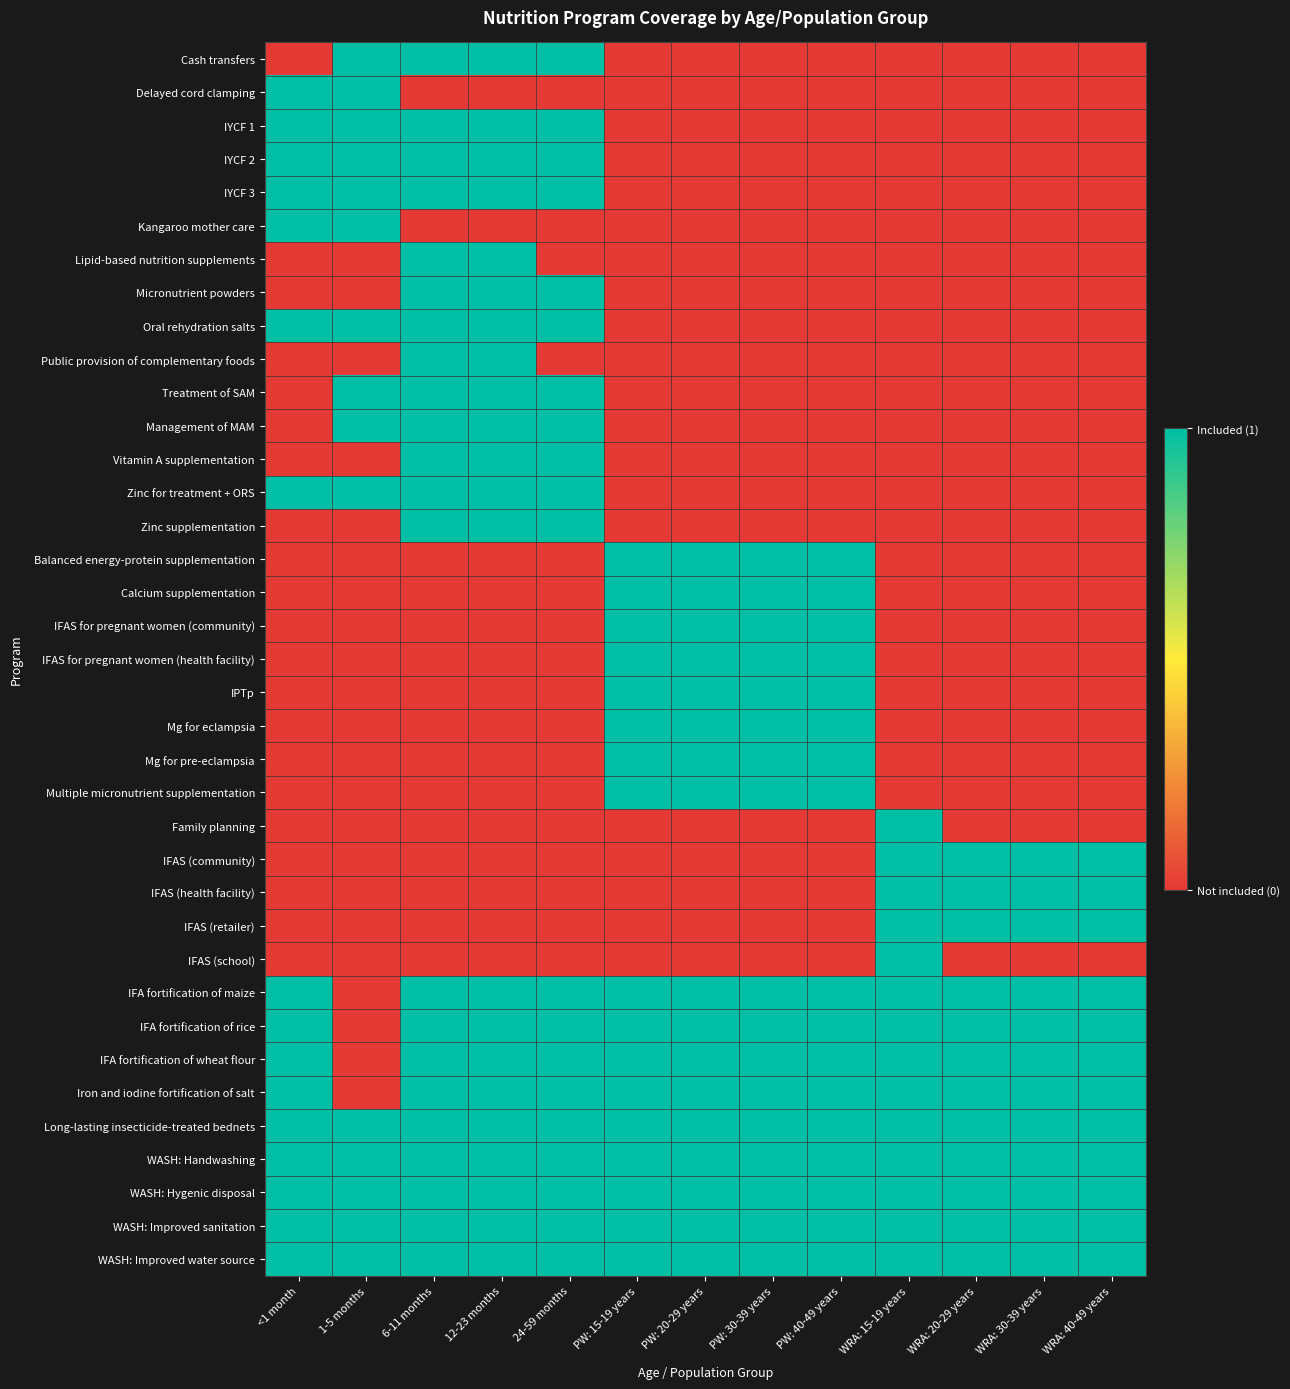

Reading left to right, transcribe all the data shown in this chart.

Cash transfers: <1 month=0	1-5 months=1	6-11 months=1	12-23 months=1	24-59 months=1	PW: 15-19 years=0	PW: 20-29 years=0	PW: 30-39 years=0	PW: 40-49 years=0	WRA: 15-19 years=0	WRA: 20-29 years=0	WRA: 30-39 years=0	WRA: 40-49 years=0
Delayed cord clamping: <1 month=1	1-5 months=1	6-11 months=0	12-23 months=0	24-59 months=0	PW: 15-19 years=0	PW: 20-29 years=0	PW: 30-39 years=0	PW: 40-49 years=0	WRA: 15-19 years=0	WRA: 20-29 years=0	WRA: 30-39 years=0	WRA: 40-49 years=0
IYCF 1: <1 month=1	1-5 months=1	6-11 months=1	12-23 months=1	24-59 months=1	PW: 15-19 years=0	PW: 20-29 years=0	PW: 30-39 years=0	PW: 40-49 years=0	WRA: 15-19 years=0	WRA: 20-29 years=0	WRA: 30-39 years=0	WRA: 40-49 years=0
IYCF 2: <1 month=1	1-5 months=1	6-11 months=1	12-23 months=1	24-59 months=1	PW: 15-19 years=0	PW: 20-29 years=0	PW: 30-39 years=0	PW: 40-49 years=0	WRA: 15-19 years=0	WRA: 20-29 years=0	WRA: 30-39 years=0	WRA: 40-49 years=0
IYCF 3: <1 month=1	1-5 months=1	6-11 months=1	12-23 months=1	24-59 months=1	PW: 15-19 years=0	PW: 20-29 years=0	PW: 30-39 years=0	PW: 40-49 years=0	WRA: 15-19 years=0	WRA: 20-29 years=0	WRA: 30-39 years=0	WRA: 40-49 years=0
Kangaroo mother care: <1 month=1	1-5 months=1	6-11 months=0	12-23 months=0	24-59 months=0	PW: 15-19 years=0	PW: 20-29 years=0	PW: 30-39 years=0	PW: 40-49 years=0	WRA: 15-19 years=0	WRA: 20-29 years=0	WRA: 30-39 years=0	WRA: 40-49 years=0
Lipid-based nutrition supplements: <1 month=0	1-5 months=0	6-11 months=1	12-23 months=1	24-59 months=0	PW: 15-19 years=0	PW: 20-29 years=0	PW: 30-39 years=0	PW: 40-49 years=0	WRA: 15-19 years=0	WRA: 20-29 years=0	WRA: 30-39 years=0	WRA: 40-49 years=0
Micronutrient powders: <1 month=0	1-5 months=0	6-11 months=1	12-23 months=1	24-59 months=1	PW: 15-19 years=0	PW: 20-29 years=0	PW: 30-39 years=0	PW: 40-49 years=0	WRA: 15-19 years=0	WRA: 20-29 years=0	WRA: 30-39 years=0	WRA: 40-49 years=0
Oral rehydration salts: <1 month=1	1-5 months=1	6-11 months=1	12-23 months=1	24-59 months=1	PW: 15-19 years=0	PW: 20-29 years=0	PW: 30-39 years=0	PW: 40-49 years=0	WRA: 15-19 years=0	WRA: 20-29 years=0	WRA: 30-39 years=0	WRA: 40-49 years=0
Public provision of complementary foods: <1 month=0	1-5 months=0	6-11 months=1	12-23 months=1	24-59 months=0	PW: 15-19 years=0	PW: 20-29 years=0	PW: 30-39 years=0	PW: 40-49 years=0	WRA: 15-19 years=0	WRA: 20-29 years=0	WRA: 30-39 years=0	WRA: 40-49 years=0
Treatment of SAM: <1 month=0	1-5 months=1	6-11 months=1	12-23 months=1	24-59 months=1	PW: 15-19 years=0	PW: 20-29 years=0	PW: 30-39 years=0	PW: 40-49 years=0	WRA: 15-19 years=0	WRA: 20-29 years=0	WRA: 30-39 years=0	WRA: 40-49 years=0
Management of MAM: <1 month=0	1-5 months=1	6-11 months=1	12-23 months=1	24-59 months=1	PW: 15-19 years=0	PW: 20-29 years=0	PW: 30-39 years=0	PW: 40-49 years=0	WRA: 15-19 years=0	WRA: 20-29 years=0	WRA: 30-39 years=0	WRA: 40-49 years=0
Vitamin A supplementation: <1 month=0	1-5 months=0	6-11 months=1	12-23 months=1	24-59 months=1	PW: 15-19 years=0	PW: 20-29 years=0	PW: 30-39 years=0	PW: 40-49 years=0	WRA: 15-19 years=0	WRA: 20-29 years=0	WRA: 30-39 years=0	WRA: 40-49 years=0
Zinc for treatment + ORS: <1 month=1	1-5 months=1	6-11 months=1	12-23 months=1	24-59 months=1	PW: 15-19 years=0	PW: 20-29 years=0	PW: 30-39 years=0	PW: 40-49 years=0	WRA: 15-19 years=0	WRA: 20-29 years=0	WRA: 30-39 years=0	WRA: 40-49 years=0
Zinc supplementation: <1 month=0	1-5 months=0	6-11 months=1	12-23 months=1	24-59 months=1	PW: 15-19 years=0	PW: 20-29 years=0	PW: 30-39 years=0	PW: 40-49 years=0	WRA: 15-19 years=0	WRA: 20-29 years=0	WRA: 30-39 years=0	WRA: 40-49 years=0
Balanced energy-protein supplementation: <1 month=0	1-5 months=0	6-11 months=0	12-23 months=0	24-59 months=0	PW: 15-19 years=1	PW: 20-29 years=1	PW: 30-39 years=1	PW: 40-49 years=1	WRA: 15-19 years=0	WRA: 20-29 years=0	WRA: 30-39 years=0	WRA: 40-49 years=0
Calcium supplementation: <1 month=0	1-5 months=0	6-11 months=0	12-23 months=0	24-59 months=0	PW: 15-19 years=1	PW: 20-29 years=1	PW: 30-39 years=1	PW: 40-49 years=1	WRA: 15-19 years=0	WRA: 20-29 years=0	WRA: 30-39 years=0	WRA: 40-49 years=0
IFAS for pregnant women (community): <1 month=0	1-5 months=0	6-11 months=0	12-23 months=0	24-59 months=0	PW: 15-19 years=1	PW: 20-29 years=1	PW: 30-39 years=1	PW: 40-49 years=1	WRA: 15-19 years=0	WRA: 20-29 years=0	WRA: 30-39 years=0	WRA: 40-49 years=0
IFAS for pregnant women (health facility): <1 month=0	1-5 months=0	6-11 months=0	12-23 months=0	24-59 months=0	PW: 15-19 years=1	PW: 20-29 years=1	PW: 30-39 years=1	PW: 40-49 years=1	WRA: 15-19 years=0	WRA: 20-29 years=0	WRA: 30-39 years=0	WRA: 40-49 years=0
IPTp: <1 month=0	1-5 months=0	6-11 months=0	12-23 months=0	24-59 months=0	PW: 15-19 years=1	PW: 20-29 years=1	PW: 30-39 years=1	PW: 40-49 years=1	WRA: 15-19 years=0	WRA: 20-29 years=0	WRA: 30-39 years=0	WRA: 40-49 years=0
Mg for eclampsia: <1 month=0	1-5 months=0	6-11 months=0	12-23 months=0	24-59 months=0	PW: 15-19 years=1	PW: 20-29 years=1	PW: 30-39 years=1	PW: 40-49 years=1	WRA: 15-19 years=0	WRA: 20-29 years=0	WRA: 30-39 years=0	WRA: 40-49 years=0
Mg for pre-eclampsia: <1 month=0	1-5 months=0	6-11 months=0	12-23 months=0	24-59 months=0	PW: 15-19 years=1	PW: 20-29 years=1	PW: 30-39 years=1	PW: 40-49 years=1	WRA: 15-19 years=0	WRA: 20-29 years=0	WRA: 30-39 years=0	WRA: 40-49 years=0
Multiple micronutrient supplementation: <1 month=0	1-5 months=0	6-11 months=0	12-23 months=0	24-59 months=0	PW: 15-19 years=1	PW: 20-29 years=1	PW: 30-39 years=1	PW: 40-49 years=1	WRA: 15-19 years=0	WRA: 20-29 years=0	WRA: 30-39 years=0	WRA: 40-49 years=0
Family planning: <1 month=0	1-5 months=0	6-11 months=0	12-23 months=0	24-59 months=0	PW: 15-19 years=0	PW: 20-29 years=0	PW: 30-39 years=0	PW: 40-49 years=0	WRA: 15-19 years=1	WRA: 20-29 years=0	WRA: 30-39 years=0	WRA: 40-49 years=0
IFAS (community): <1 month=0	1-5 months=0	6-11 months=0	12-23 months=0	24-59 months=0	PW: 15-19 years=0	PW: 20-29 years=0	PW: 30-39 years=0	PW: 40-49 years=0	WRA: 15-19 years=1	WRA: 20-29 years=1	WRA: 30-39 years=1	WRA: 40-49 years=1
IFAS (health facility): <1 month=0	1-5 months=0	6-11 months=0	12-23 months=0	24-59 months=0	PW: 15-19 years=0	PW: 20-29 years=0	PW: 30-39 years=0	PW: 40-49 years=0	WRA: 15-19 years=1	WRA: 20-29 years=1	WRA: 30-39 years=1	WRA: 40-49 years=1
IFAS (retailer): <1 month=0	1-5 months=0	6-11 months=0	12-23 months=0	24-59 months=0	PW: 15-19 years=0	PW: 20-29 years=0	PW: 30-39 years=0	PW: 40-49 years=0	WRA: 15-19 years=1	WRA: 20-29 years=1	WRA: 30-39 years=1	WRA: 40-49 years=1
IFAS (school): <1 month=0	1-5 months=0	6-11 months=0	12-23 months=0	24-59 months=0	PW: 15-19 years=0	PW: 20-29 years=0	PW: 30-39 years=0	PW: 40-49 years=0	WRA: 15-19 years=1	WRA: 20-29 years=0	WRA: 30-39 years=0	WRA: 40-49 years=0
IFA fortification of maize: <1 month=1	1-5 months=0	6-11 months=1	12-23 months=1	24-59 months=1	PW: 15-19 years=1	PW: 20-29 years=1	PW: 30-39 years=1	PW: 40-49 years=1	WRA: 15-19 years=1	WRA: 20-29 years=1	WRA: 30-39 years=1	WRA: 40-49 years=1
IFA fortification of rice: <1 month=1	1-5 months=0	6-11 months=1	12-23 months=1	24-59 months=1	PW: 15-19 years=1	PW: 20-29 years=1	PW: 30-39 years=1	PW: 40-49 years=1	WRA: 15-19 years=1	WRA: 20-29 years=1	WRA: 30-39 years=1	WRA: 40-49 years=1
IFA fortification of wheat flour: <1 month=1	1-5 months=0	6-11 months=1	12-23 months=1	24-59 months=1	PW: 15-19 years=1	PW: 20-29 years=1	PW: 30-39 years=1	PW: 40-49 years=1	WRA: 15-19 years=1	WRA: 20-29 years=1	WRA: 30-39 years=1	WRA: 40-49 years=1
Iron and iodine fortification of salt: <1 month=1	1-5 months=0	6-11 months=1	12-23 months=1	24-59 months=1	PW: 15-19 years=1	PW: 20-29 years=1	PW: 30-39 years=1	PW: 40-49 years=1	WRA: 15-19 years=1	WRA: 20-29 years=1	WRA: 30-39 years=1	WRA: 40-49 years=1
Long-lasting insecticide-treated bednets: <1 month=1	1-5 months=1	6-11 months=1	12-23 months=1	24-59 months=1	PW: 15-19 years=1	PW: 20-29 years=1	PW: 30-39 years=1	PW: 40-49 years=1	WRA: 15-19 years=1	WRA: 20-29 years=1	WRA: 30-39 years=1	WRA: 40-49 years=1
WASH: Handwashing: <1 month=1	1-5 months=1	6-11 months=1	12-23 months=1	24-59 months=1	PW: 15-19 years=1	PW: 20-29 years=1	PW: 30-39 years=1	PW: 40-49 years=1	WRA: 15-19 years=1	WRA: 20-29 years=1	WRA: 30-39 years=1	WRA: 40-49 years=1
WASH: Hygenic disposal: <1 month=1	1-5 months=1	6-11 months=1	12-23 months=1	24-59 months=1	PW: 15-19 years=1	PW: 20-29 years=1	PW: 30-39 years=1	PW: 40-49 years=1	WRA: 15-19 years=1	WRA: 20-29 years=1	WRA: 30-39 years=1	WRA: 40-49 years=1
WASH: Improved sanitation: <1 month=1	1-5 months=1	6-11 months=1	12-23 months=1	24-59 months=1	PW: 15-19 years=1	PW: 20-29 years=1	PW: 30-39 years=1	PW: 40-49 years=1	WRA: 15-19 years=1	WRA: 20-29 years=1	WRA: 30-39 years=1	WRA: 40-49 years=1
WASH: Improved water source: <1 month=1	1-5 months=1	6-11 months=1	12-23 months=1	24-59 months=1	PW: 15-19 years=1	PW: 20-29 years=1	PW: 30-39 years=1	PW: 40-49 years=1	WRA: 15-19 years=1	WRA: 20-29 years=1	WRA: 30-39 years=1	WRA: 40-49 years=1